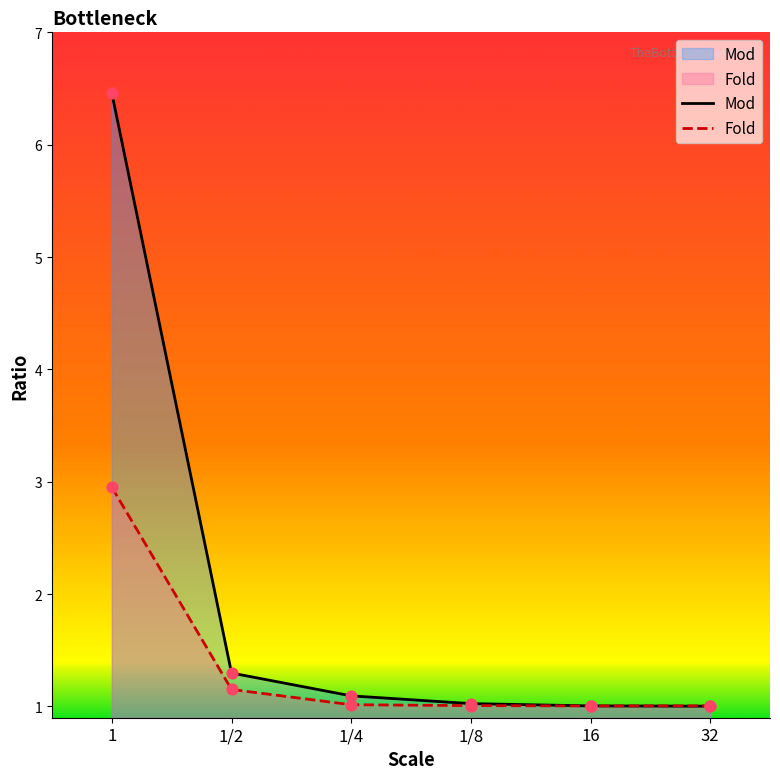

Which series reaches the minimum Y coordinate?

Mod